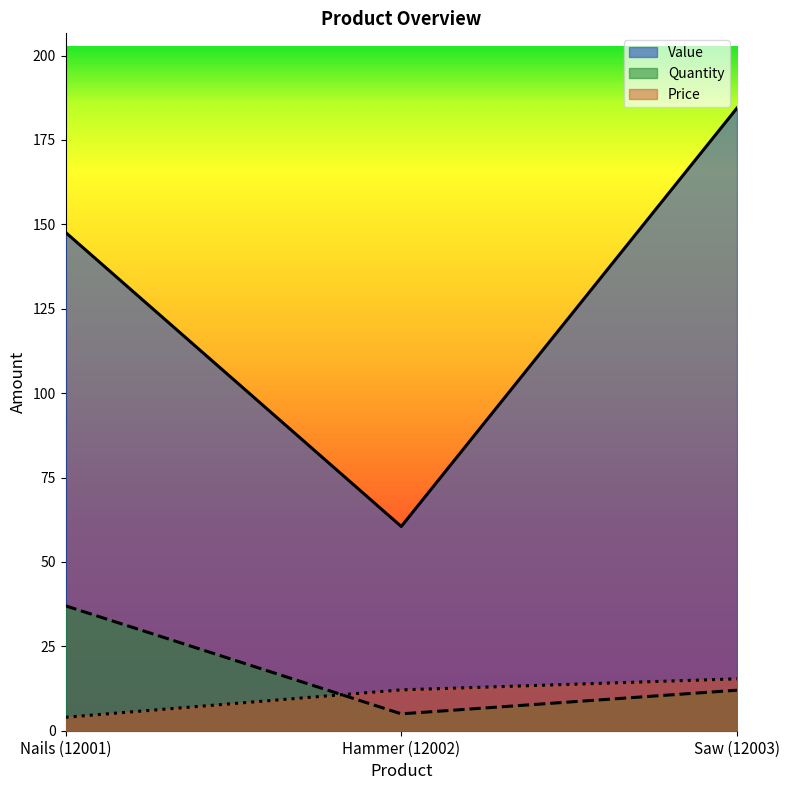

At which category is the sum across all series the highest?

Saw (12003)